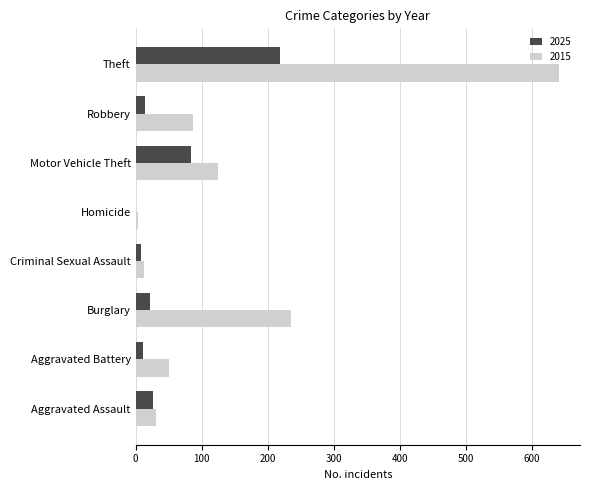

What is the difference between the 2025 values at Homicide and Robbery?

13